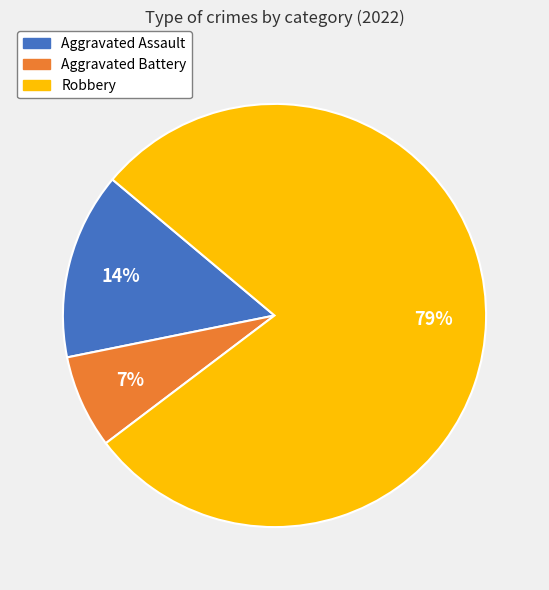

To the nearest percent, what is the combined percentage of Aggravated Battery and Robbery?

86%